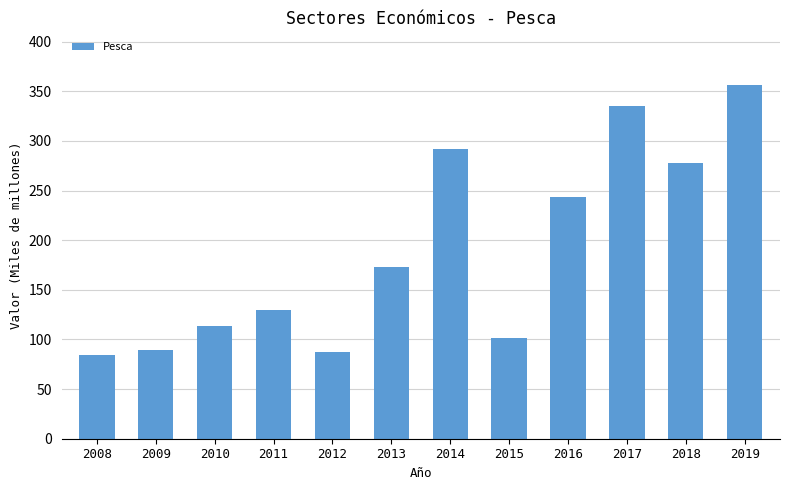

Reading left to right, list all the values displayed in this chart.

84	89	114	130	87	173	292	101	244	335	278	356